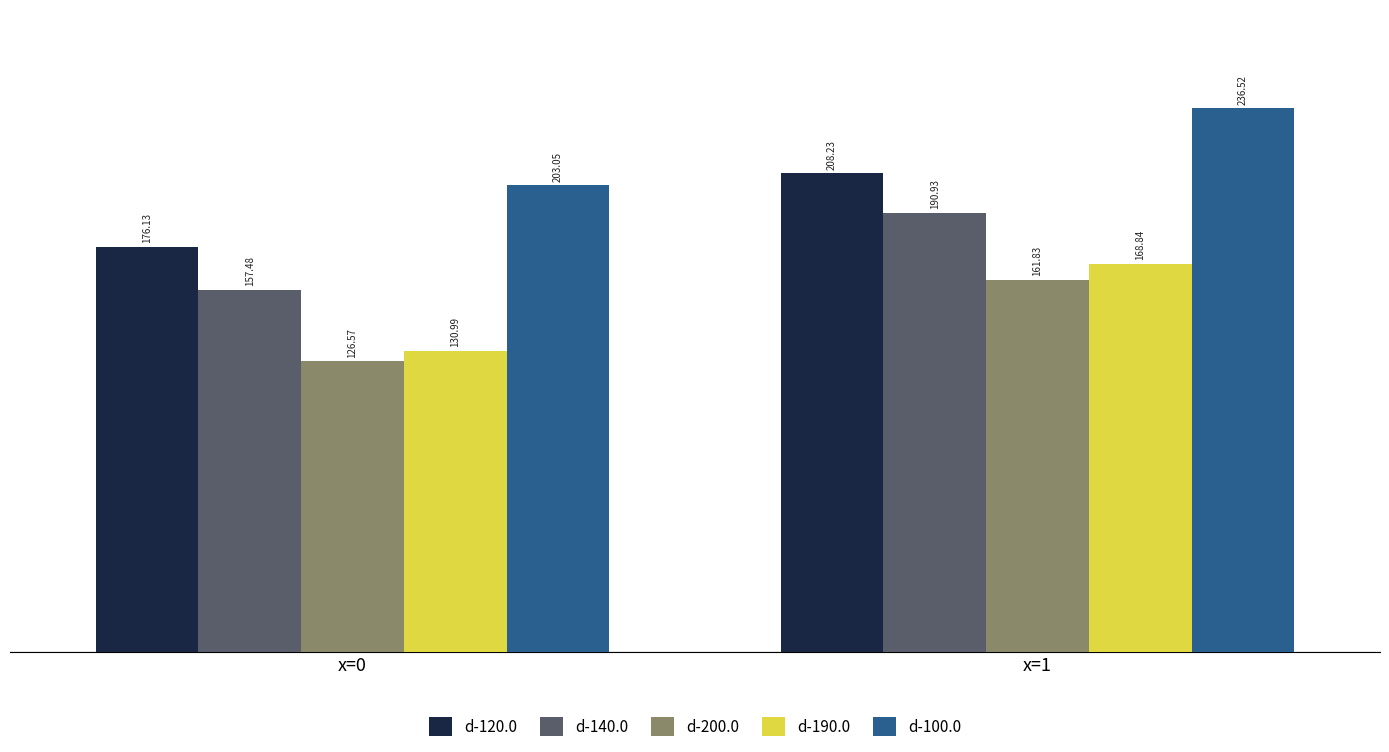

Which category has the lowest value in the d-120.0 series?

x=0